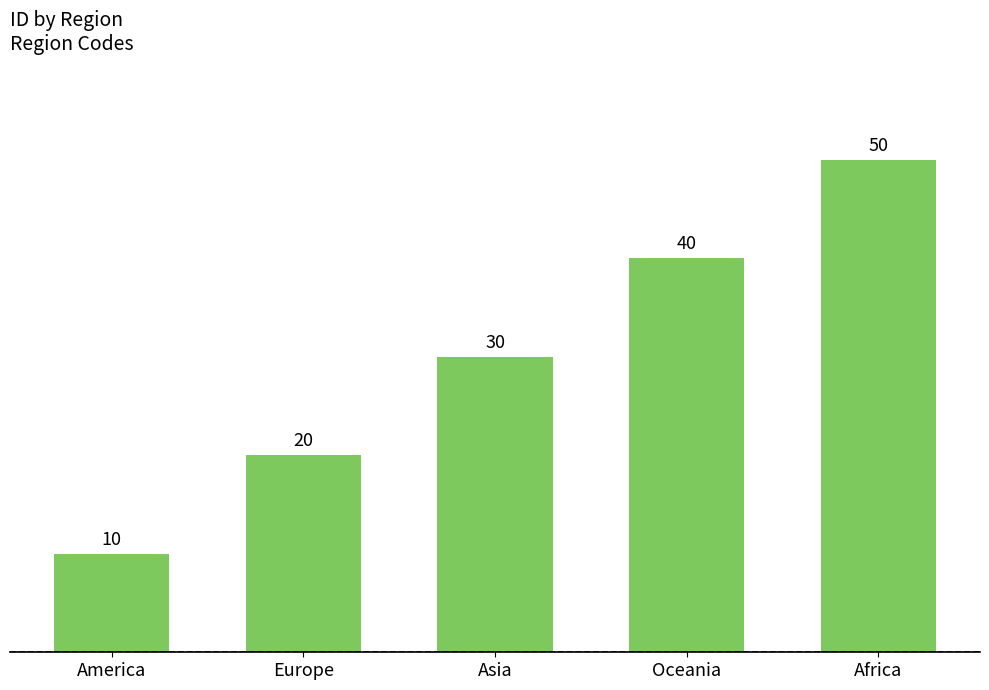

List the labels in order of value, largest first.

Africa, Oceania, Asia, Europe, America